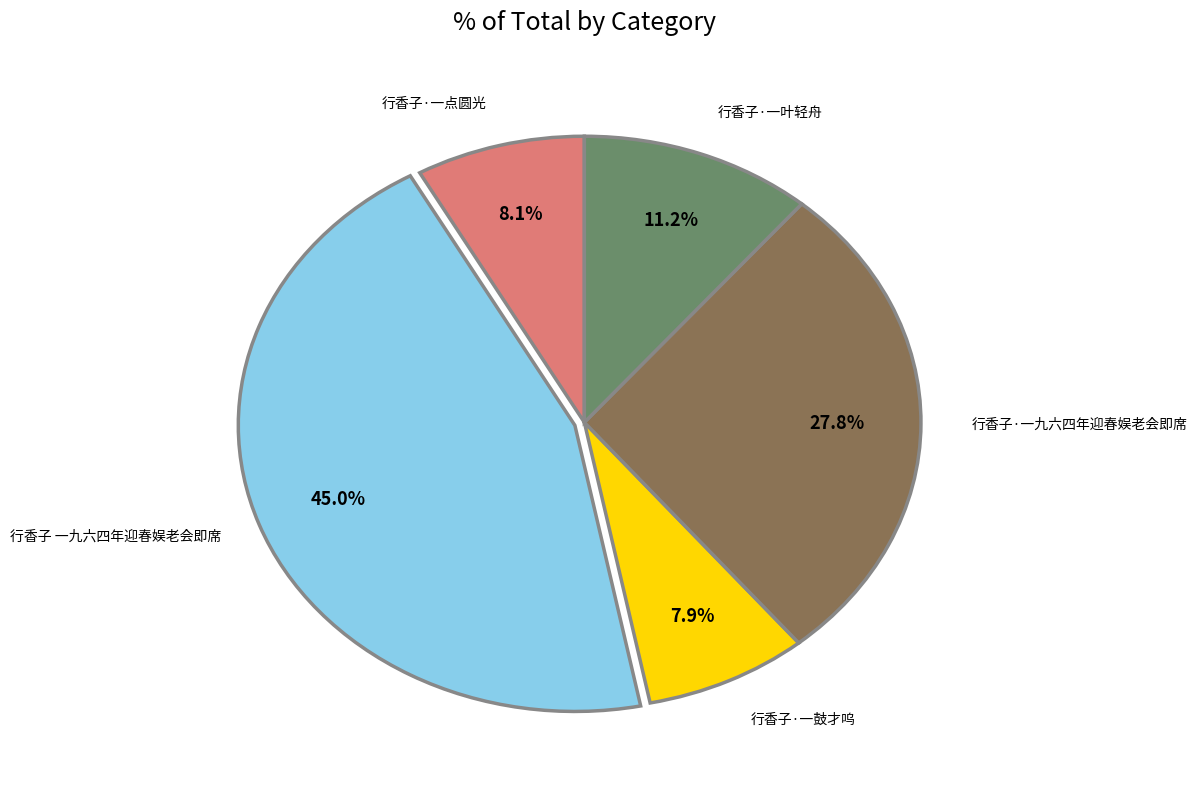

Does any single category account for the majority?

No